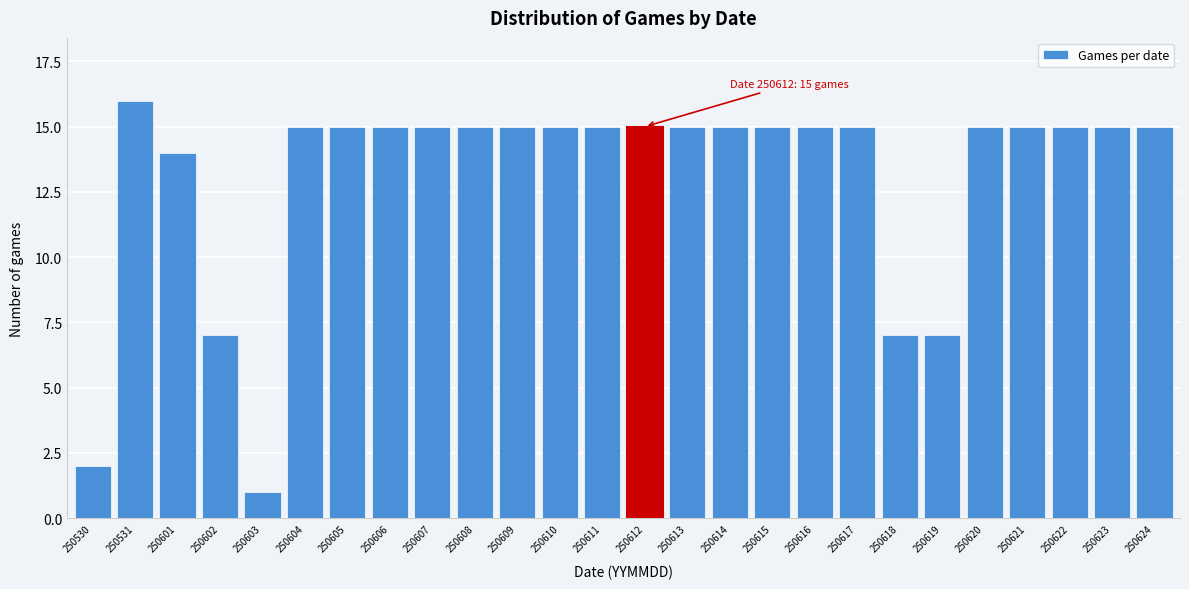

Reading right to left, extract all data points from this chart.

250624=15	250623=15	250622=15	250621=15	250620=15	250619=7	250618=7	250617=15	250616=15	250615=15	250614=15	250613=15	250612=15	250611=15	250610=15	250609=15	250608=15	250607=15	250606=15	250605=15	250604=15	250603=1	250602=7	250601=14	250531=16	250530=2